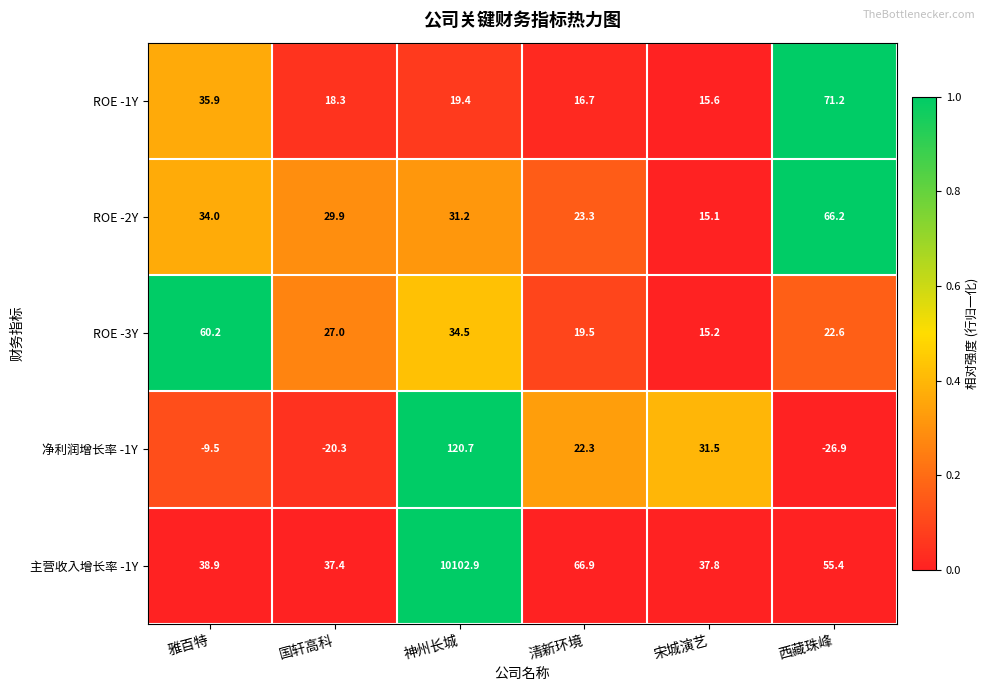

What is the average value of the 主营收入增长率 -1Y series?

1723.2